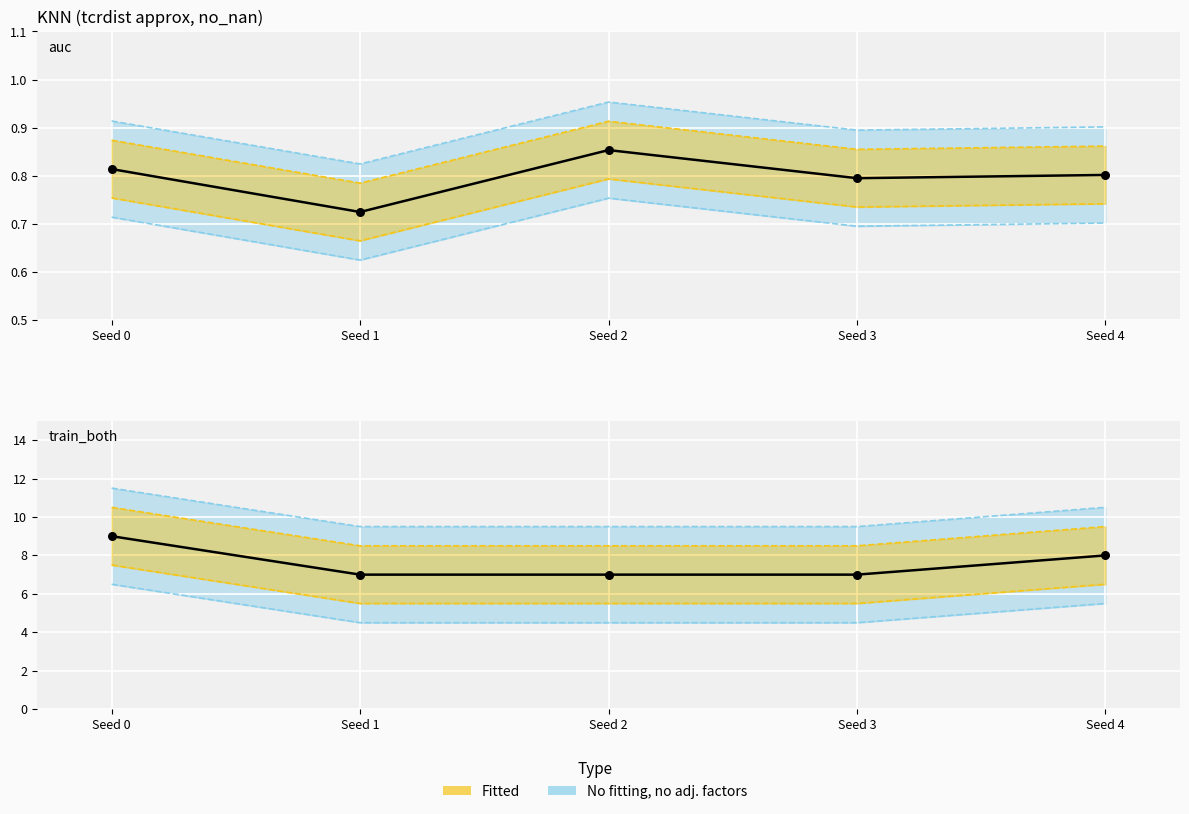

At which category is the sum across all series the highest?

Seed 0